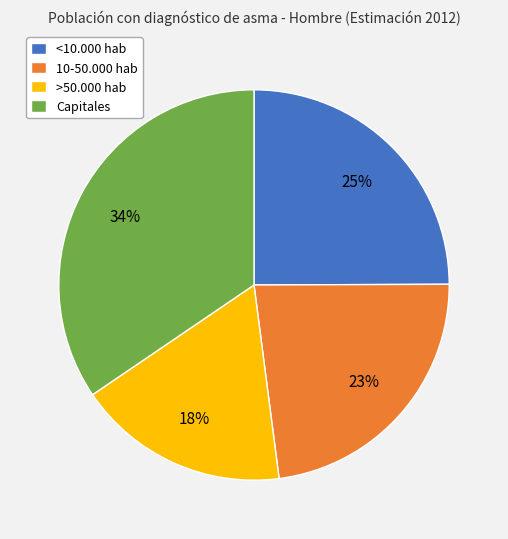

Does <10.000 hab represent more than half of the total?

No